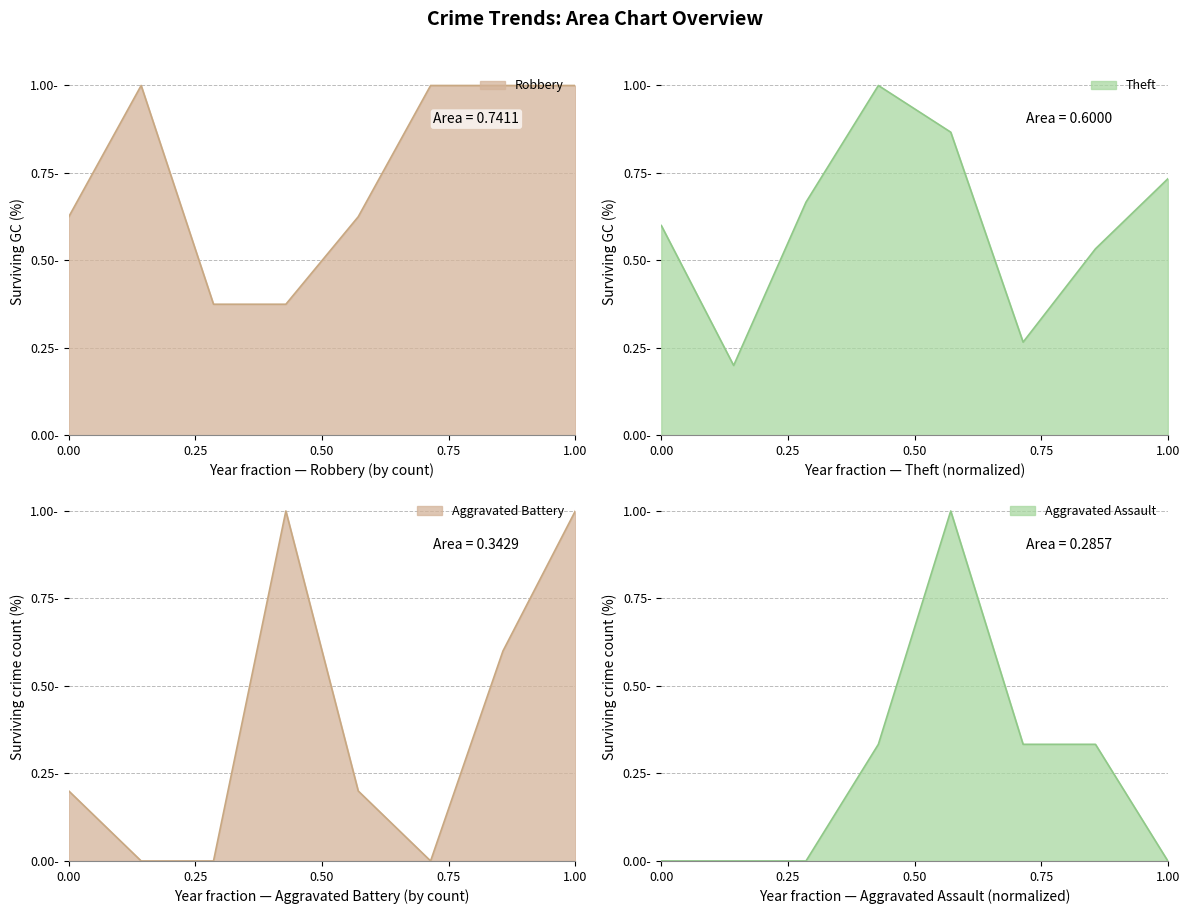

What are all the series names shown in the legend?

Robbery, Theft, Aggravated Battery, Aggravated Assault